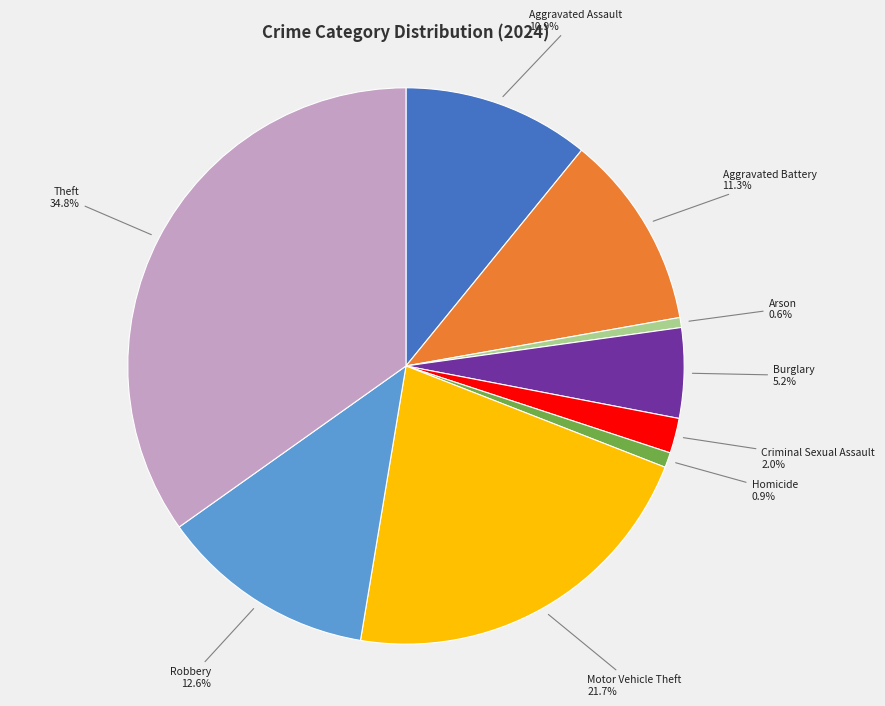

Does any single category account for the majority?

No